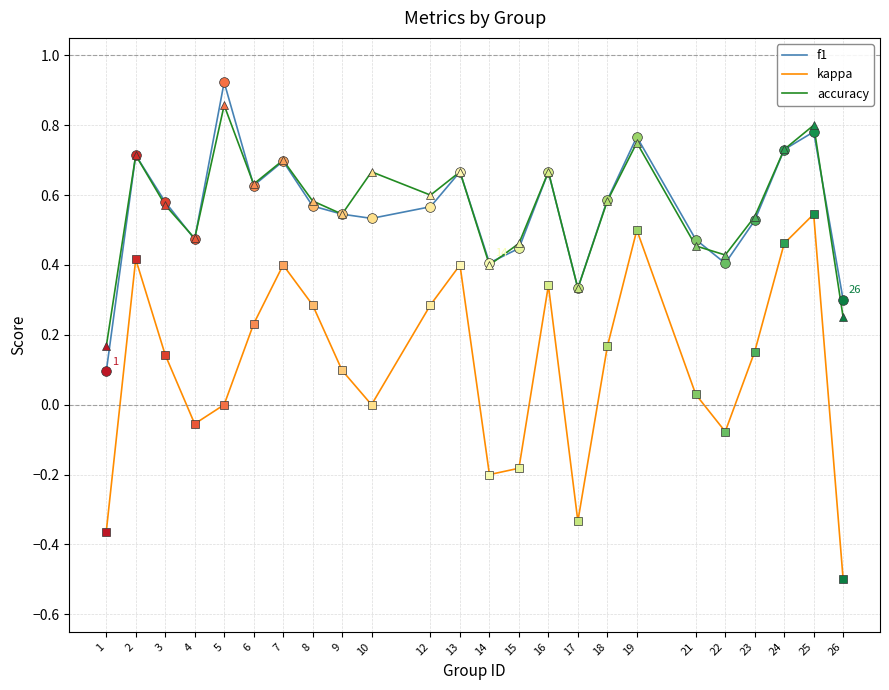

How many lines are shown in the chart?

3